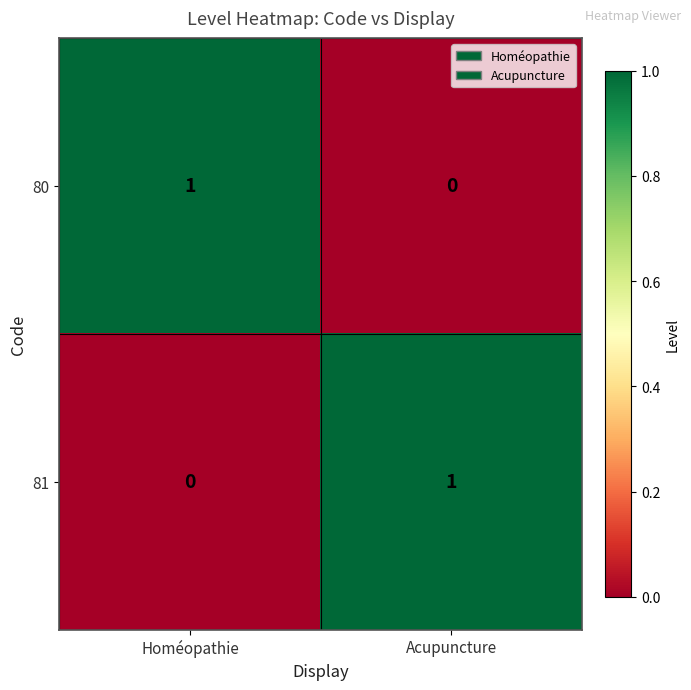

At how many categories does at least one series exceed 0?

2